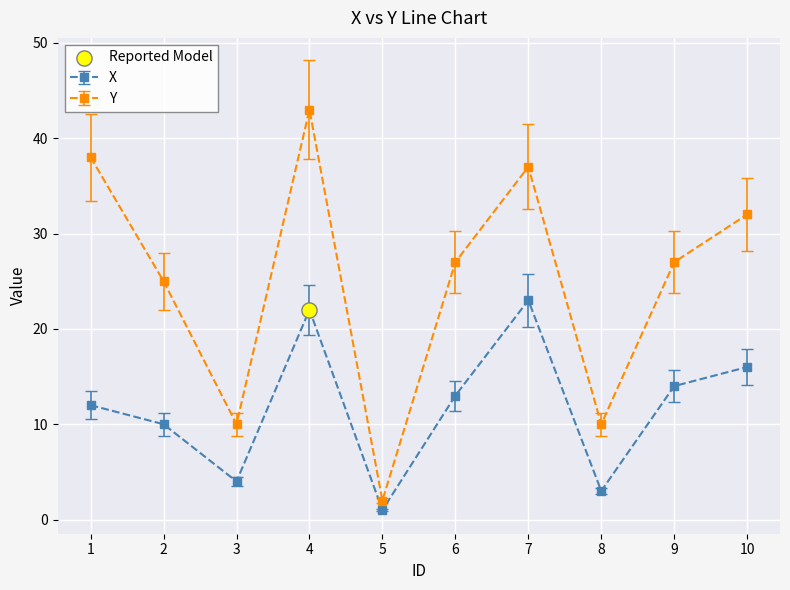

What is the spread (max minus min) of values at 6?

14